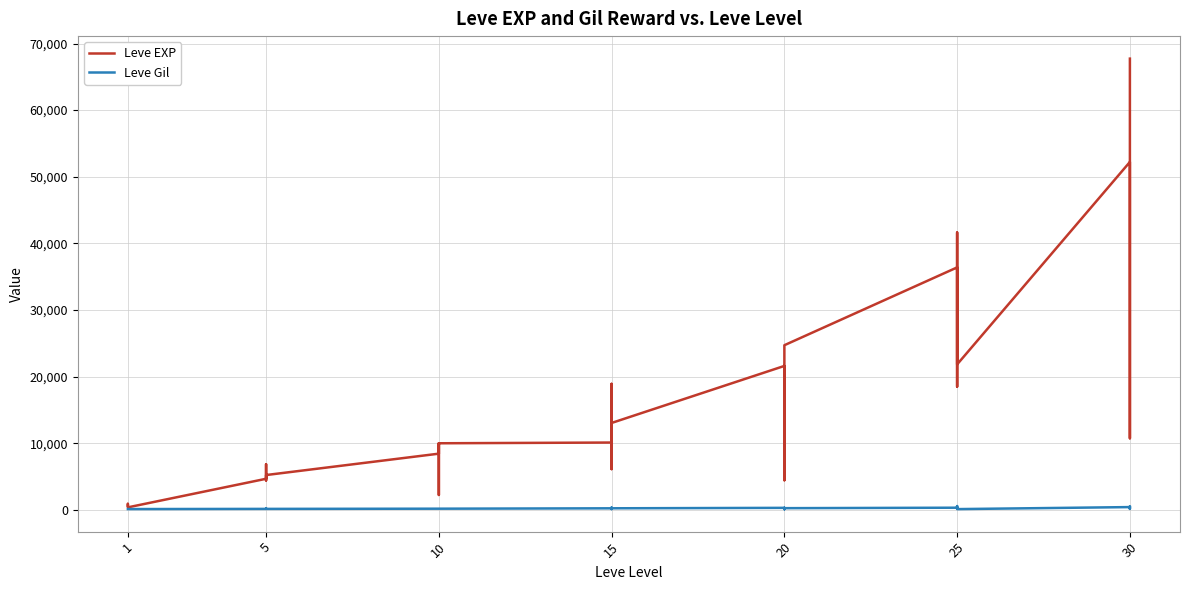

Reading left to right, list all the values displayed in this chart.

Leve EXP: 630	900	370	4660	6840	5220	4410	5220	5220	8430	2230	9990	8430	9990	10100	18910	6110	16920	15980	13040	21600	4440	21600	21600	10970	24710	36390	32460	18490	30820	41630	21830	52220	44230	10740	67730
Leve Gil: 112	112	112	140	224	140	140	140	140	170	170	170	170	170	226	174	110	230	343	230	295	107	232	295	108	248	317	290	172	336	562	107	410	460	136	438